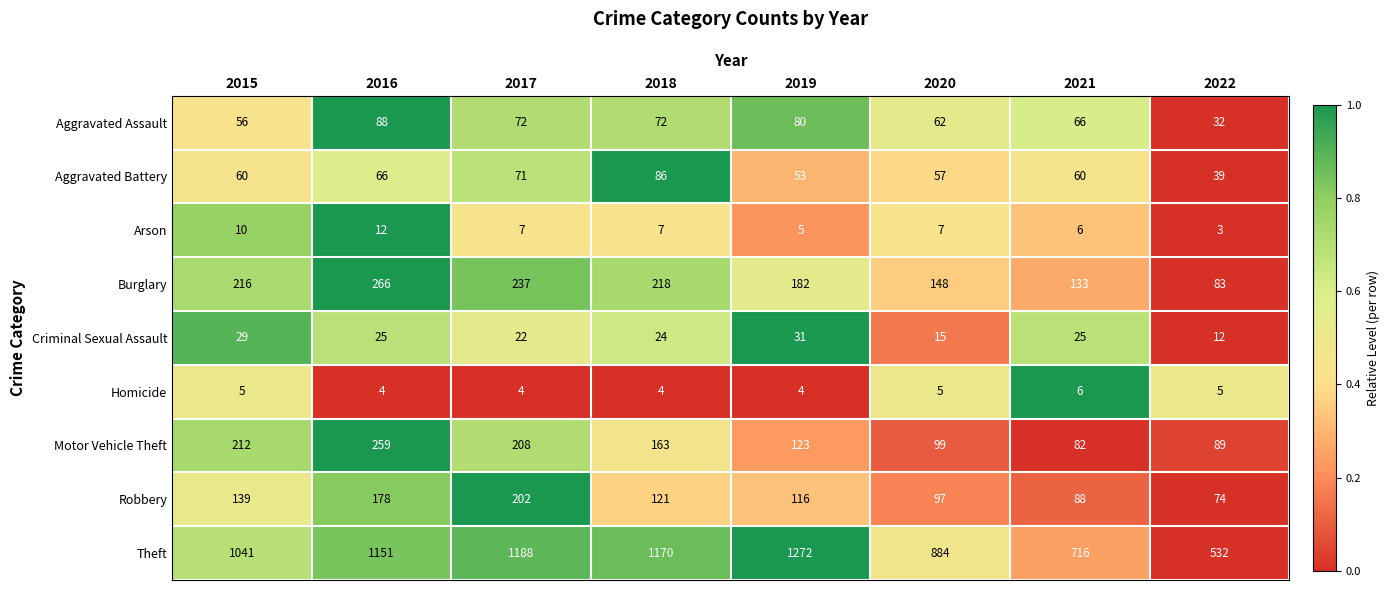

What is the difference between the highest and lowest values at 2018?

1166